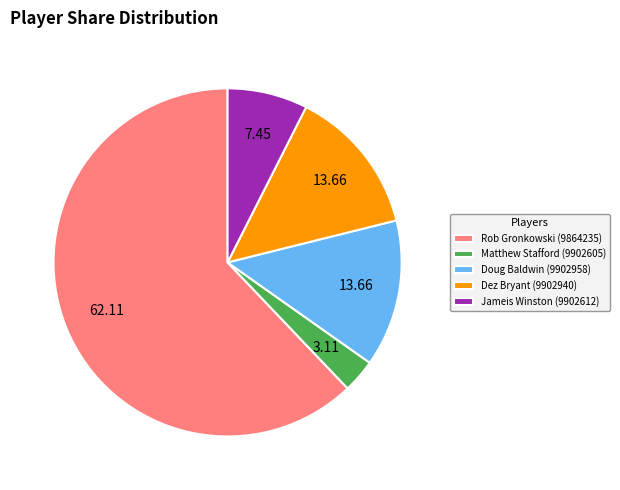

Which category has the smallest portion of the pie?

Matthew Stafford (9902605)